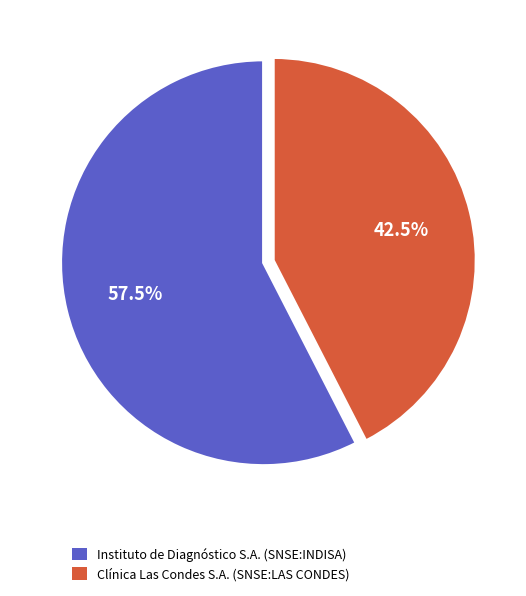

Does Clínica Las Condes S.A. (SNSE:LAS CONDES) account for over 50% of the chart?

No